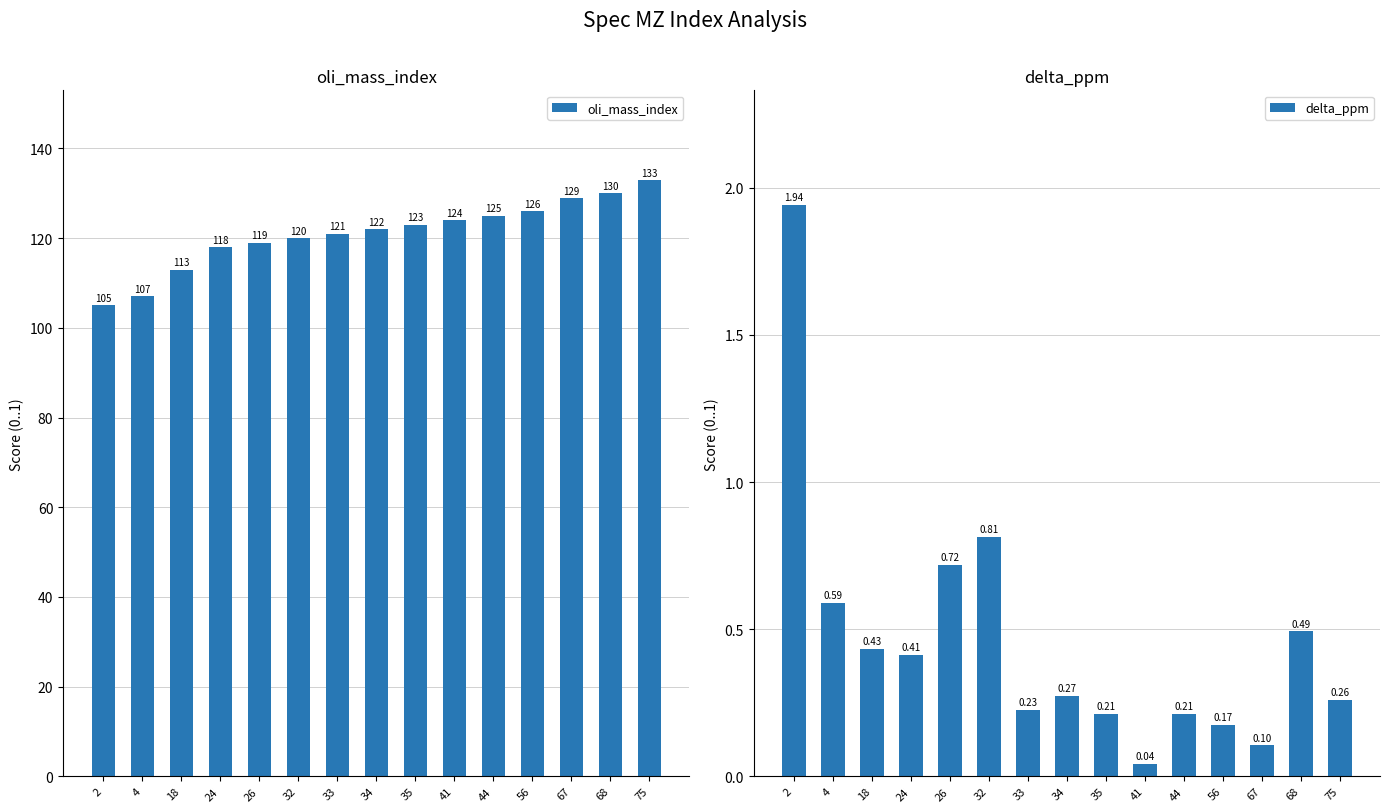

Which category has the highest value in the oli_mass_index series?

75